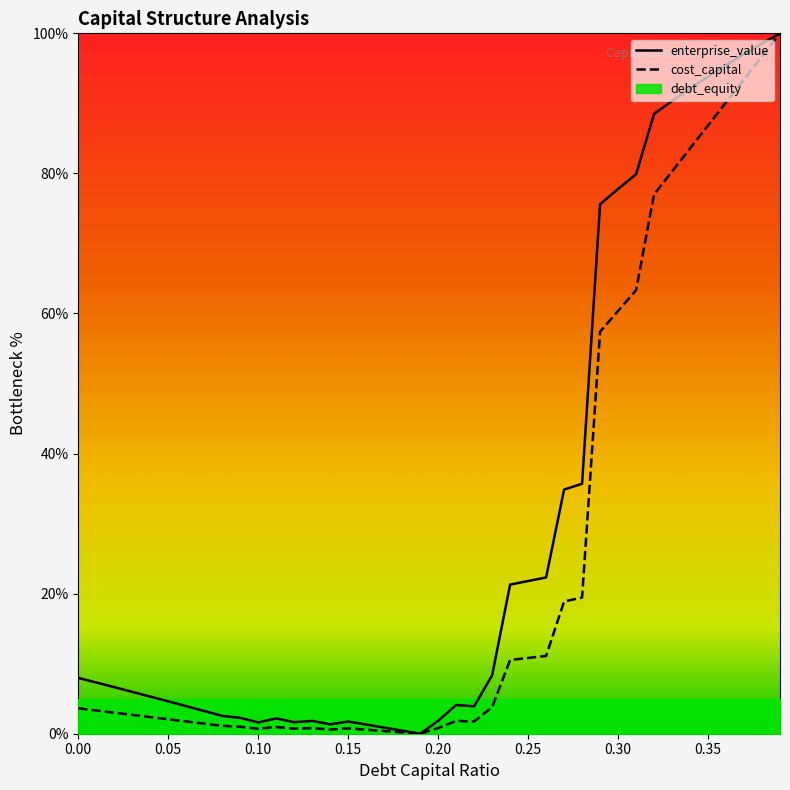

Count the number of categories in the chart.

40